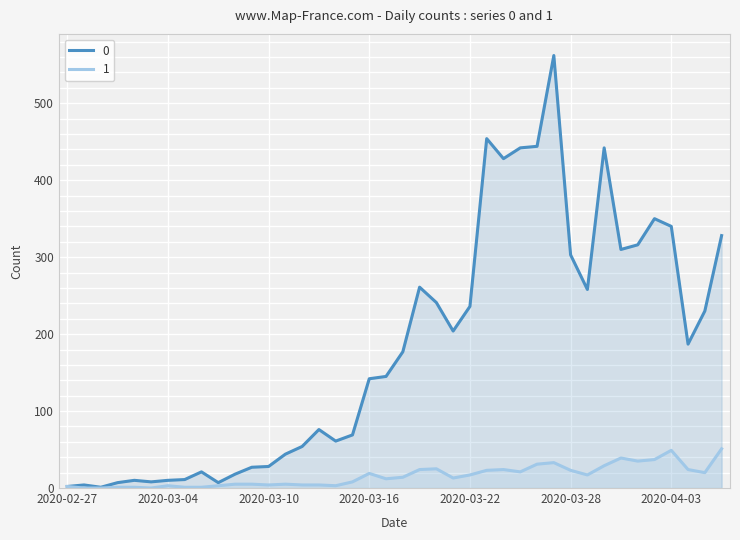

How many interior local peaks does the 0 series have?

9